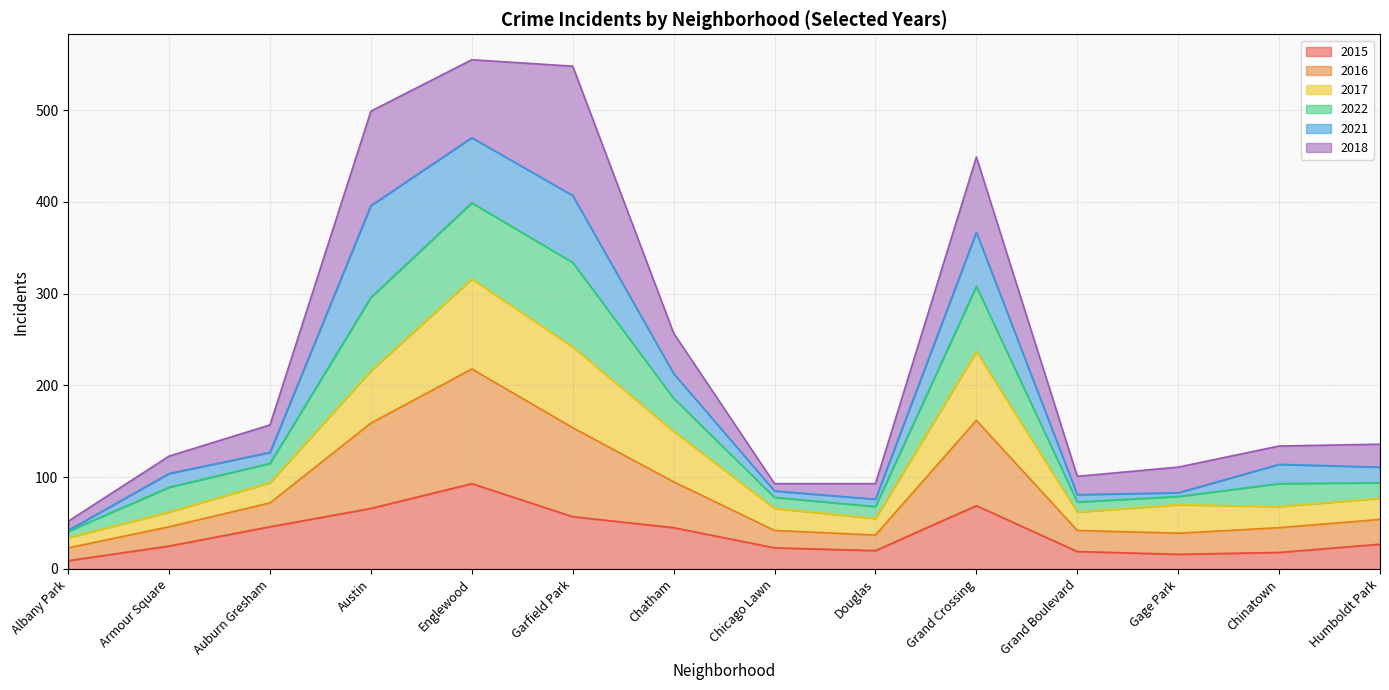

Does the chart display data point markers on the line(s)?

No